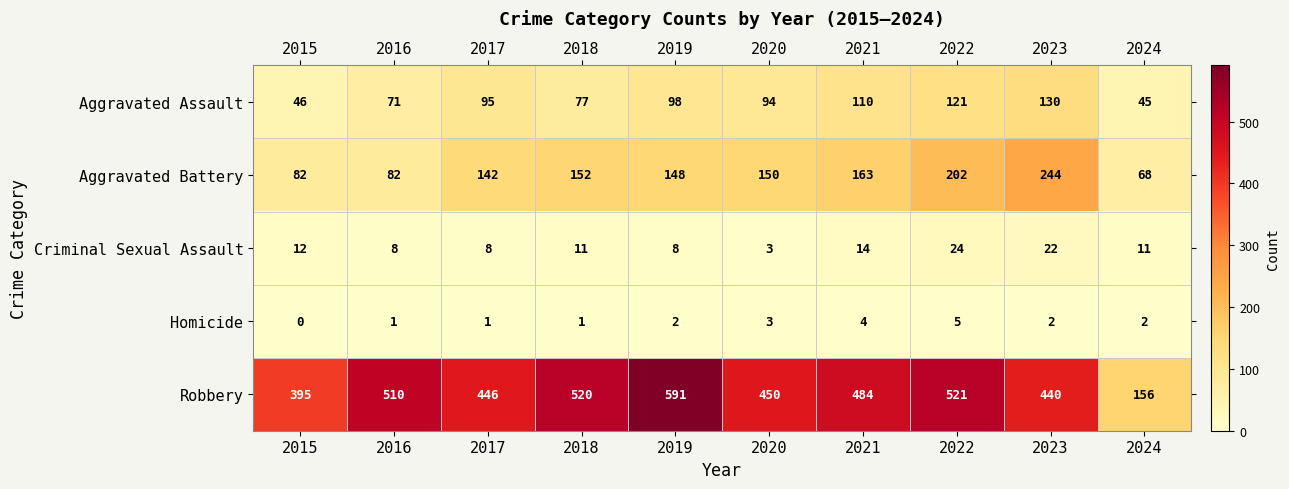

Which category has the highest value across all series?

2019